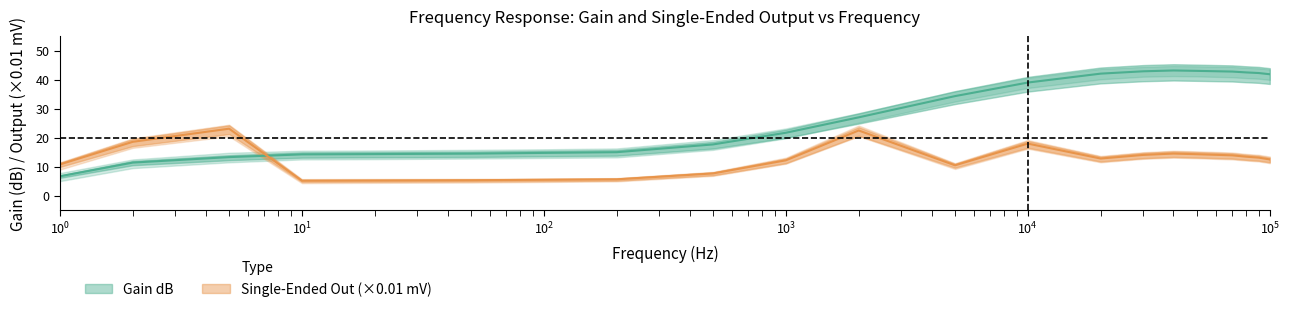

Reading left to right, list all the values displayed in this chart.

Single-Ended Out mV: 10.8	18.6	23.1	5.2	5.2	5.3	5.5	5.6	7.7	12.2	22.5	10.5	18.0	12.8	14.1	14.5	14.3	13.9	13.4	13.1	12.5
Gain dB: 6.7	11.4	13.3	14.2	14.3	14.5	14.8	15.0	17.7	21.7	27.0	34.4	39.1	42.2	43.0	43.2	43.1	42.9	42.6	42.4	41.9